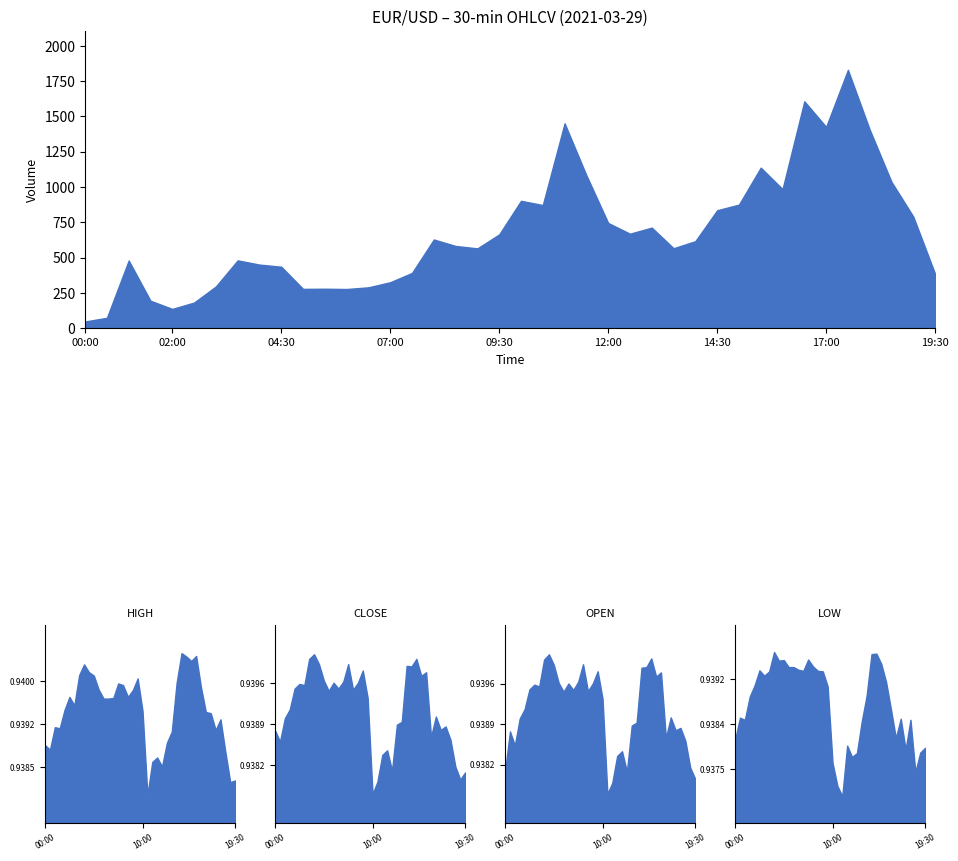

At how many categories does at least one series exceed 1786?

1